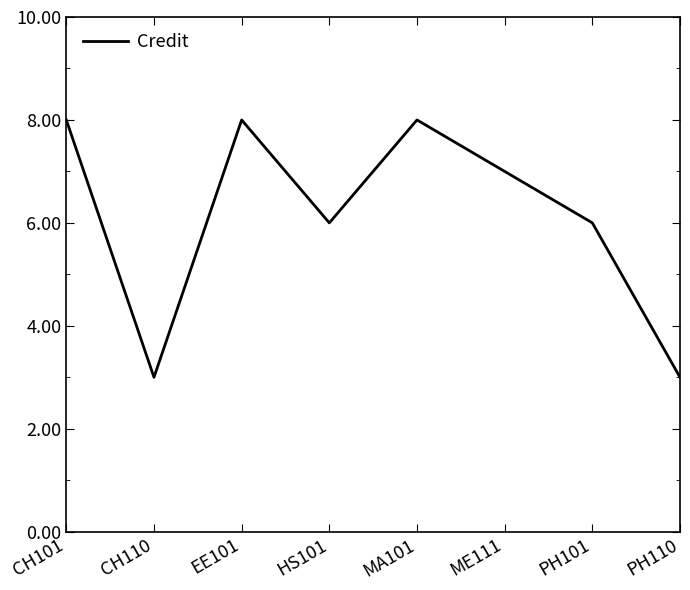

Reading left to right, transcribe all the data shown in this chart.

8	3	8	6	8	7	6	3